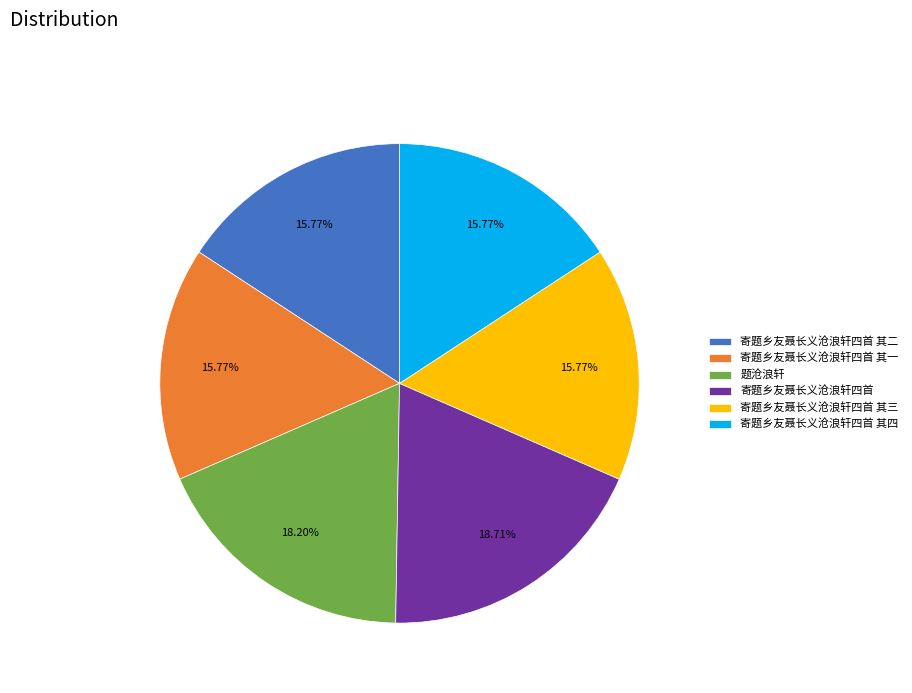

Count the number of slices in the pie.

6